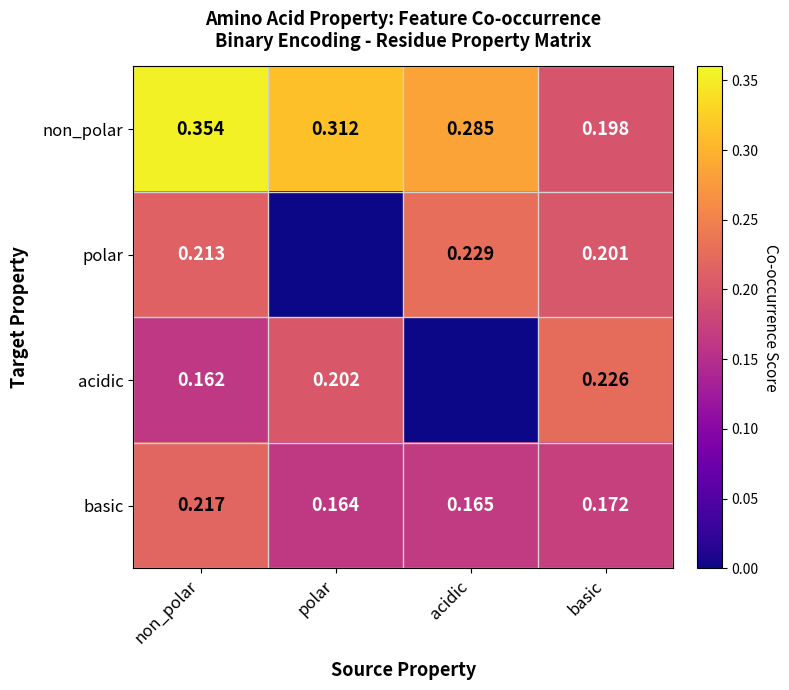

Is the value of basic at non_polar greater than the value of acidic at polar?

Yes